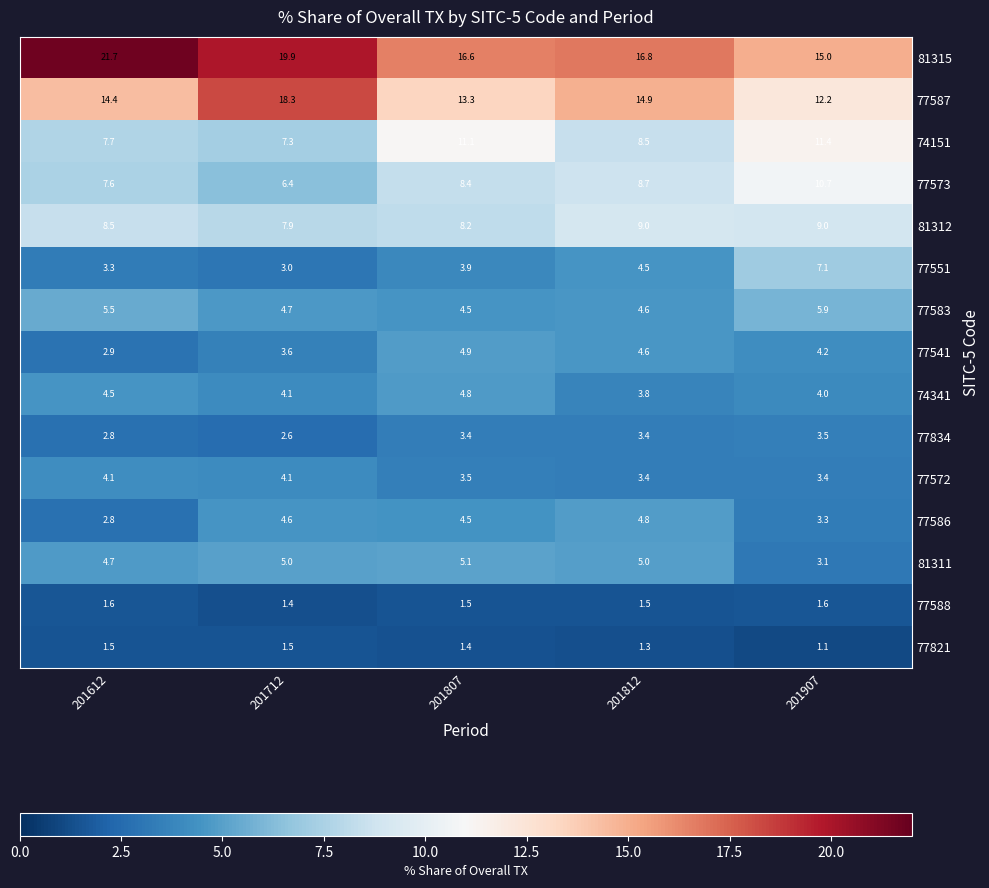

Count the number of categories in the chart.

5